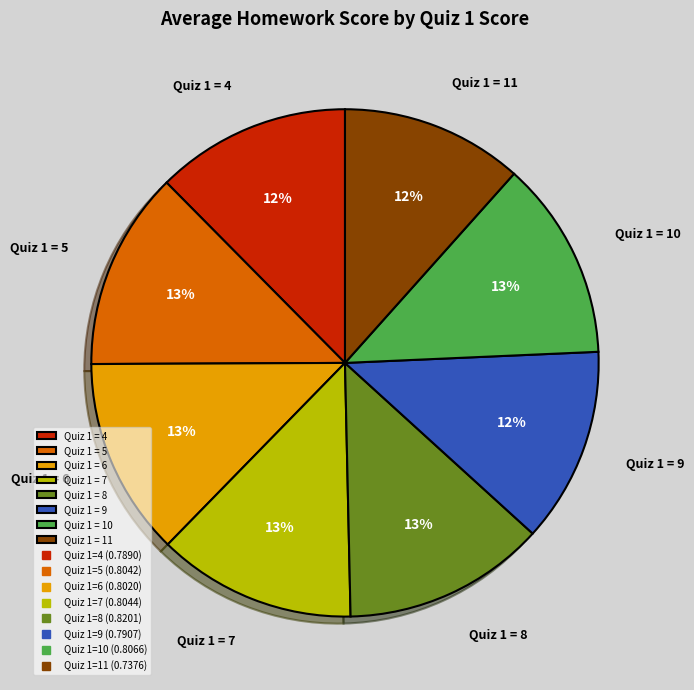

To the nearest percent, what is the average slice percentage?

12%